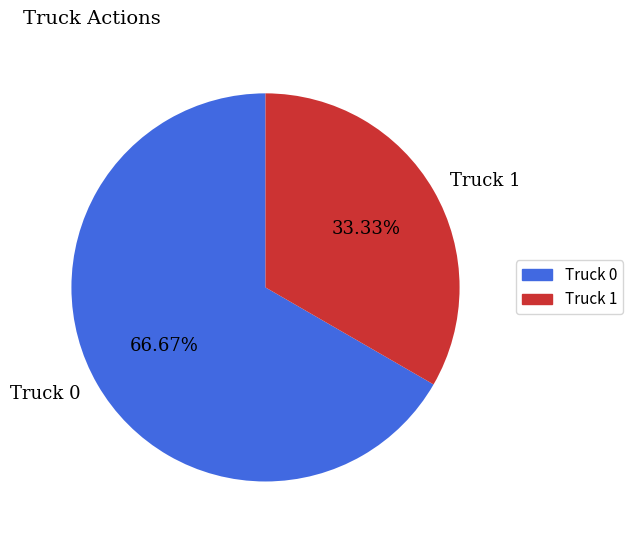

Does Truck 1 account for over 50% of the chart?

No